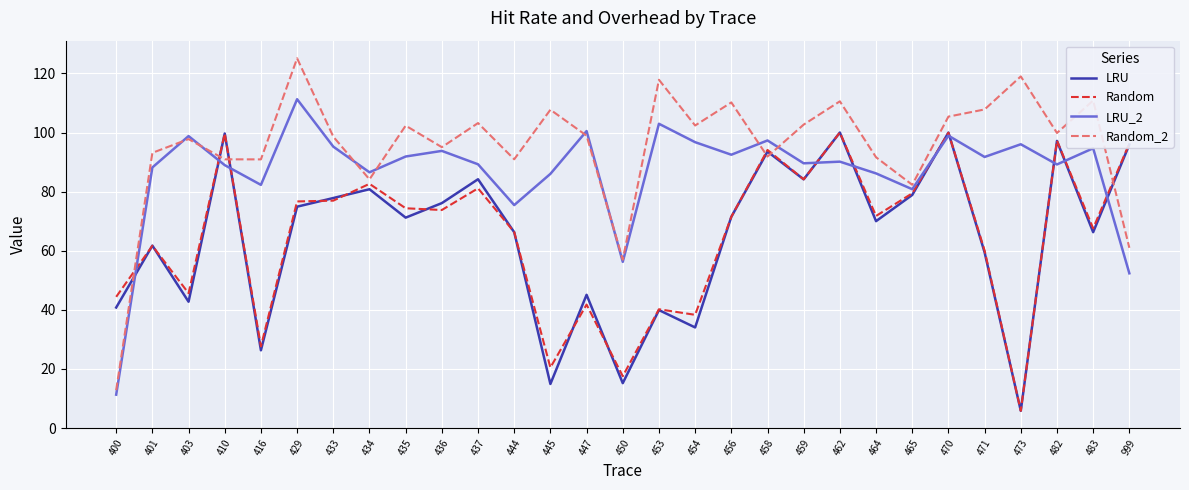

Which series has the largest total across all categories?

Random_2